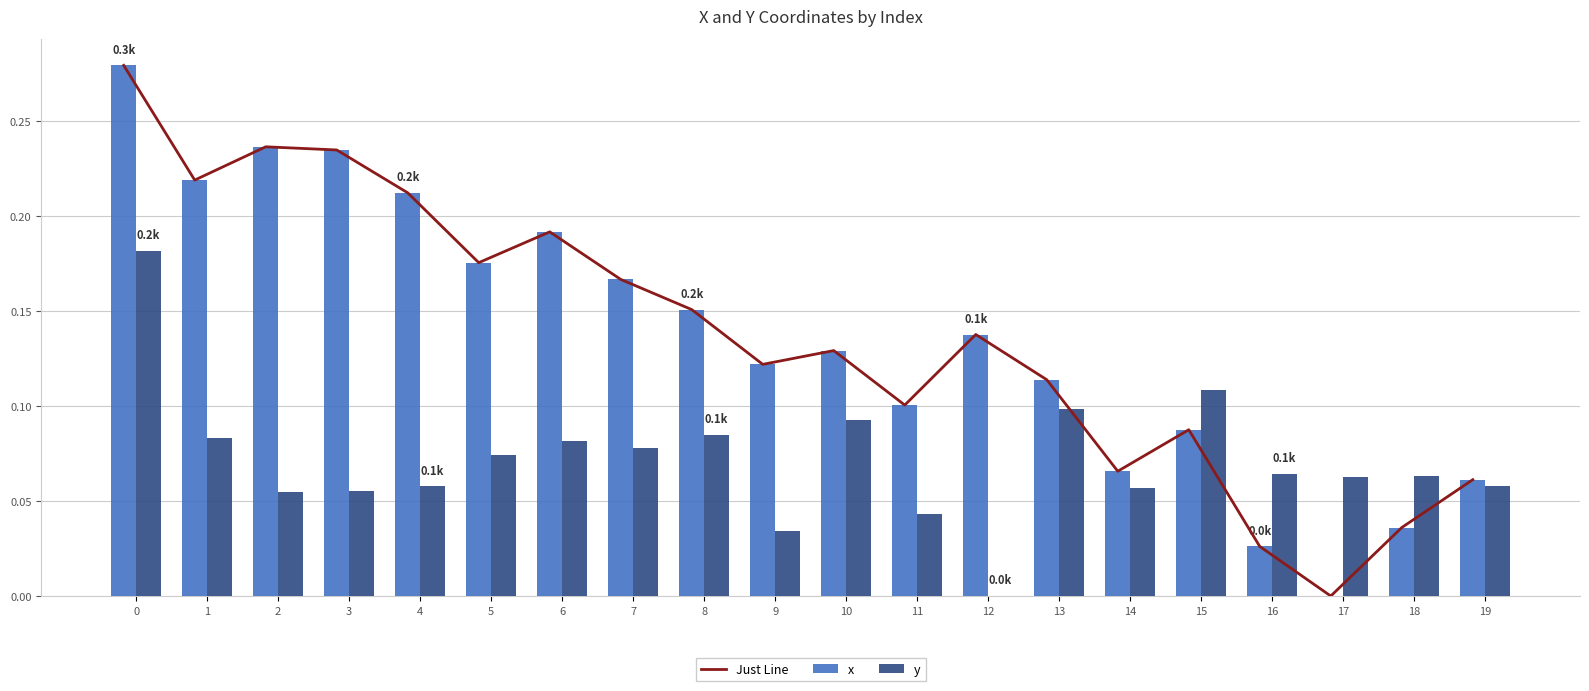

How many values in Just Line are above zero?

19